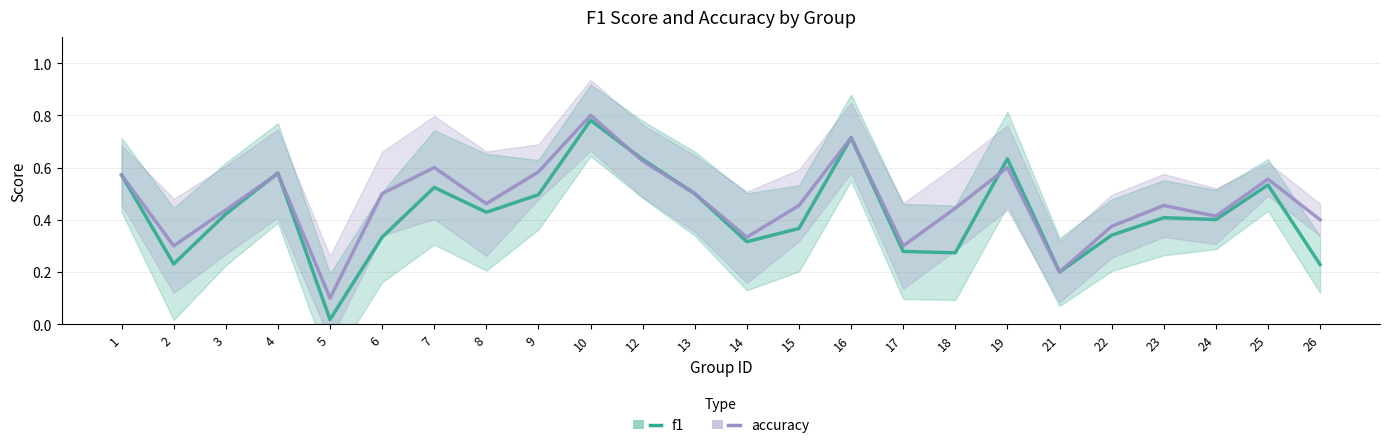

What is the difference between the maximum and minimum values in the accuracy series?

0.7